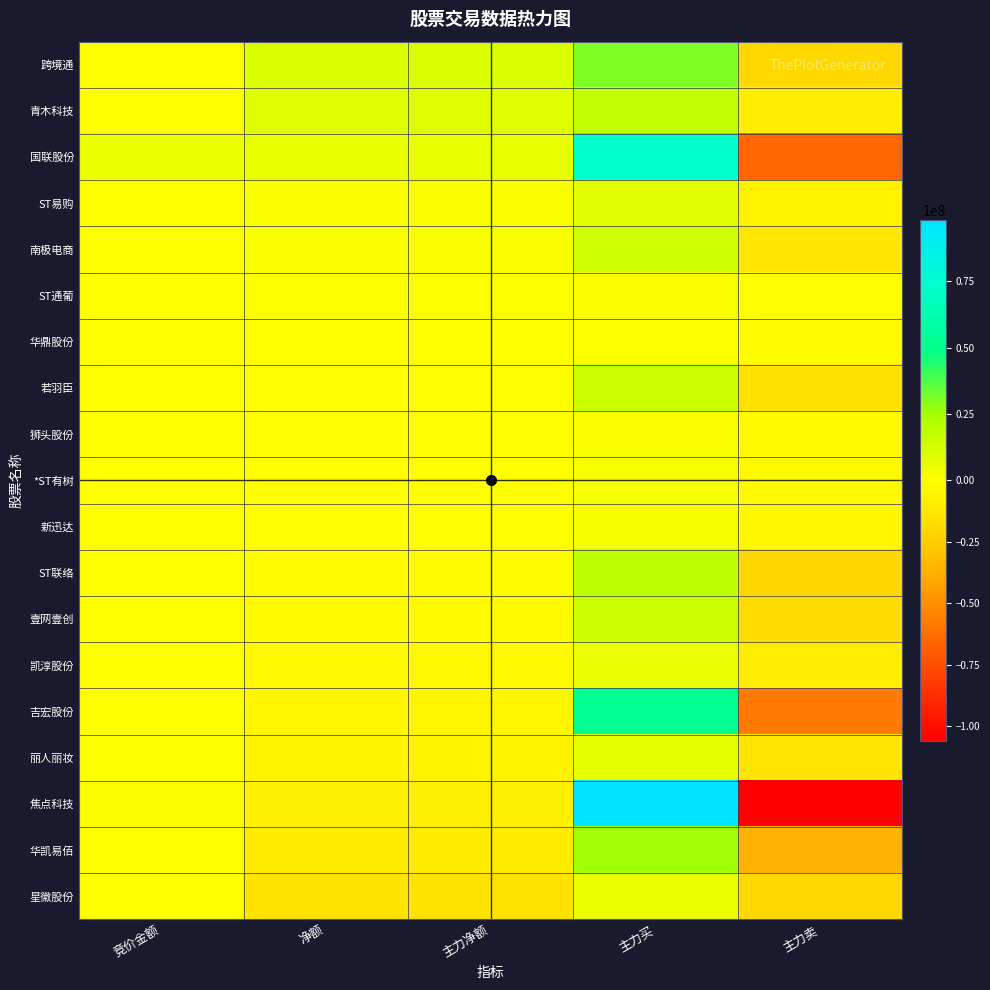

What is the minimum value shown in the chart?

-105835775